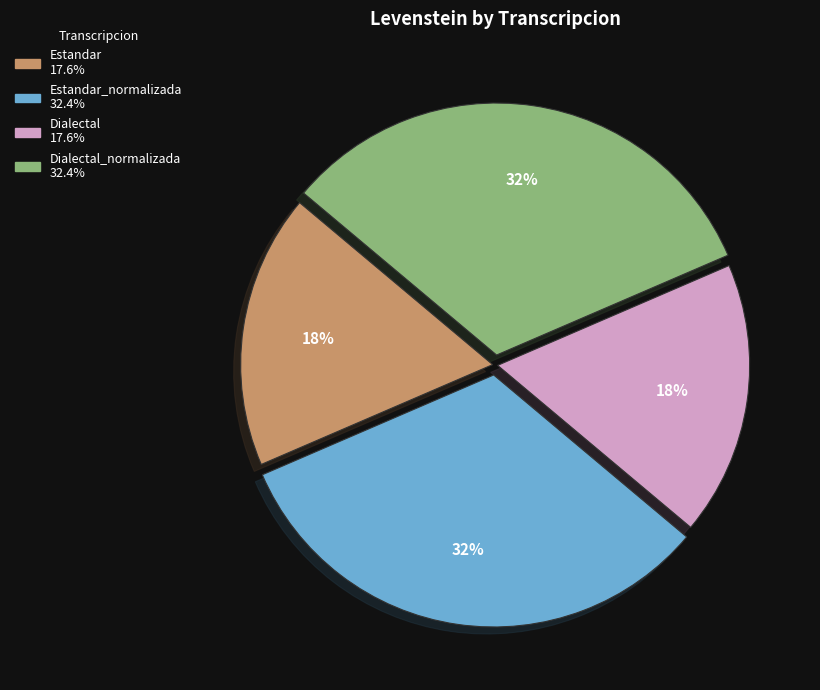

Is there a majority slice in this chart?

No